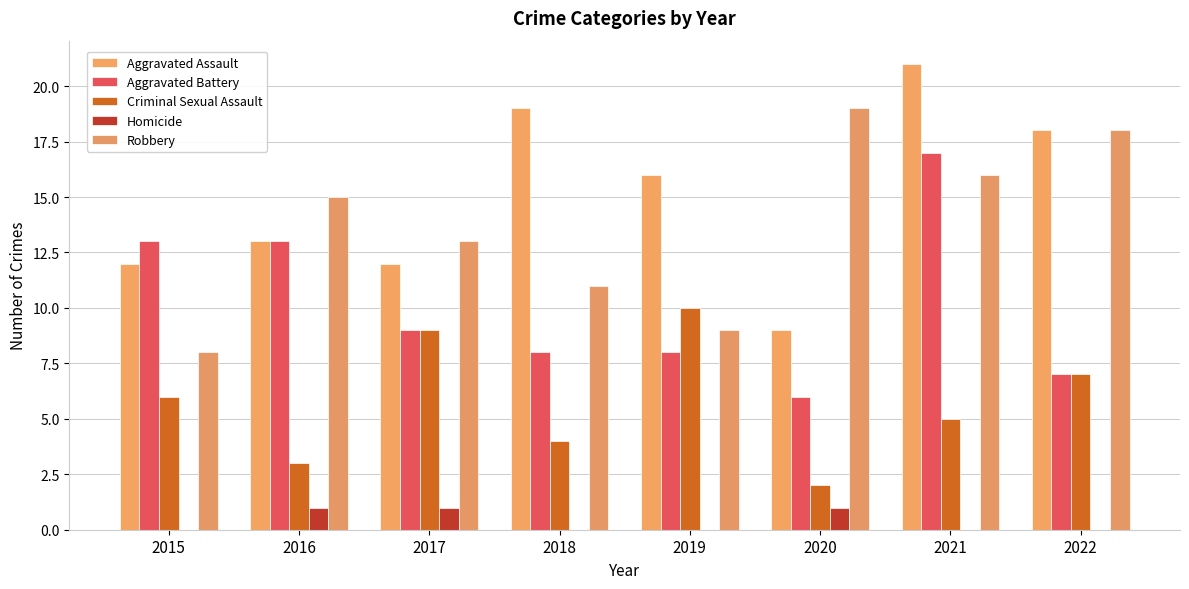

How many categories are shown in the chart?

8